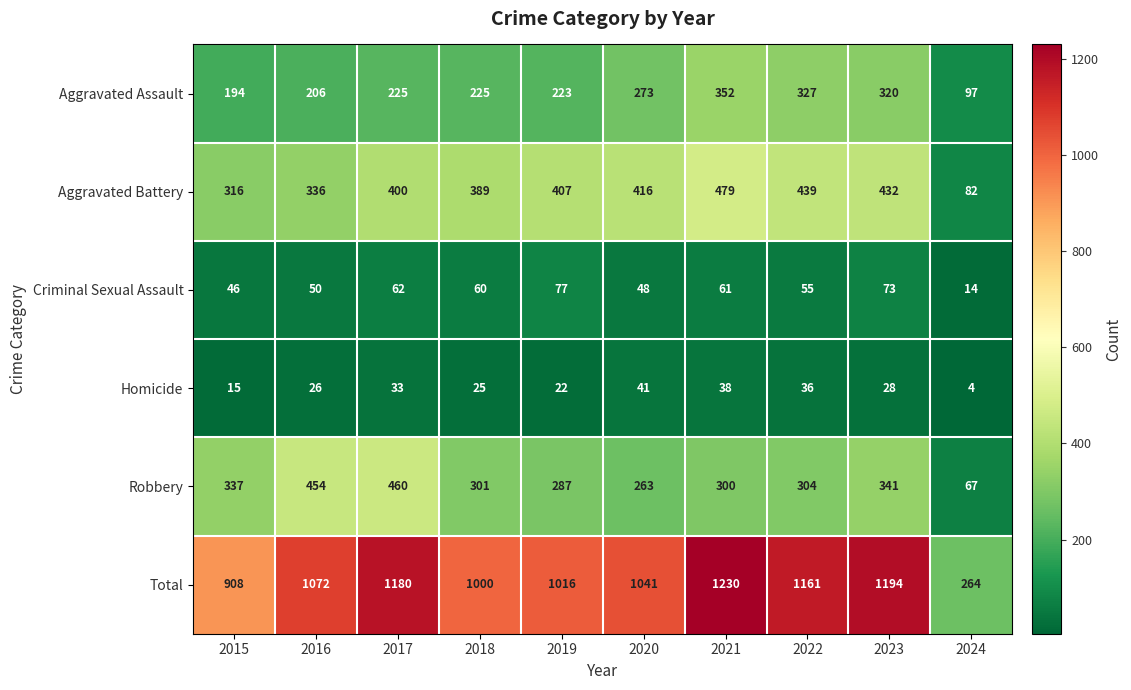

At which label does Homicide reach its peak?

2020